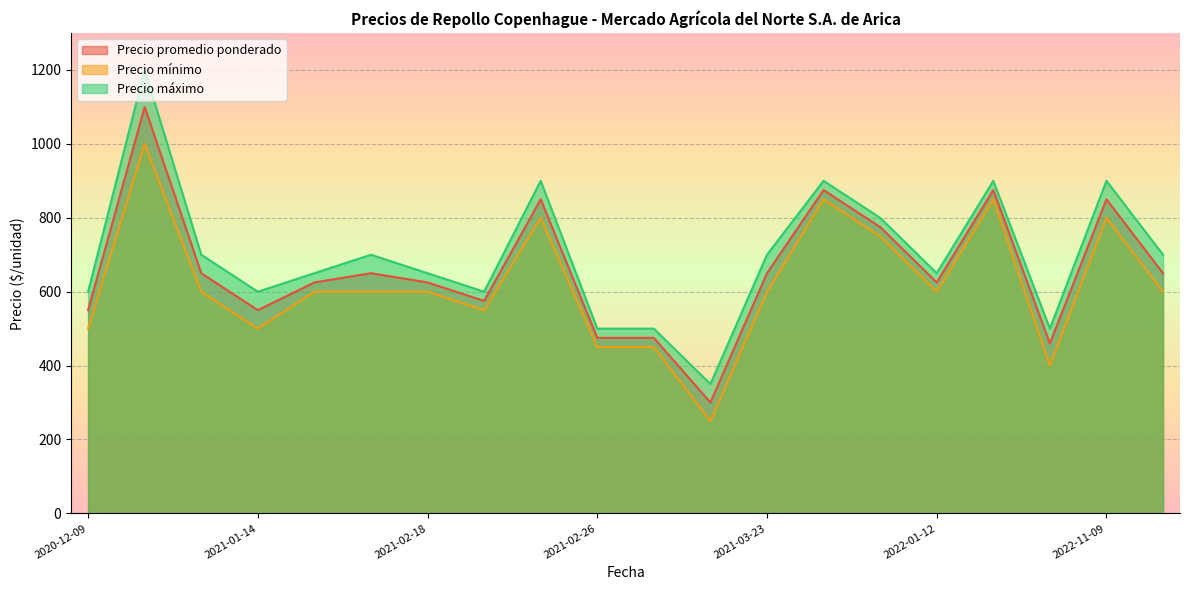

Which series has the widest spread of values?

Precio máximo